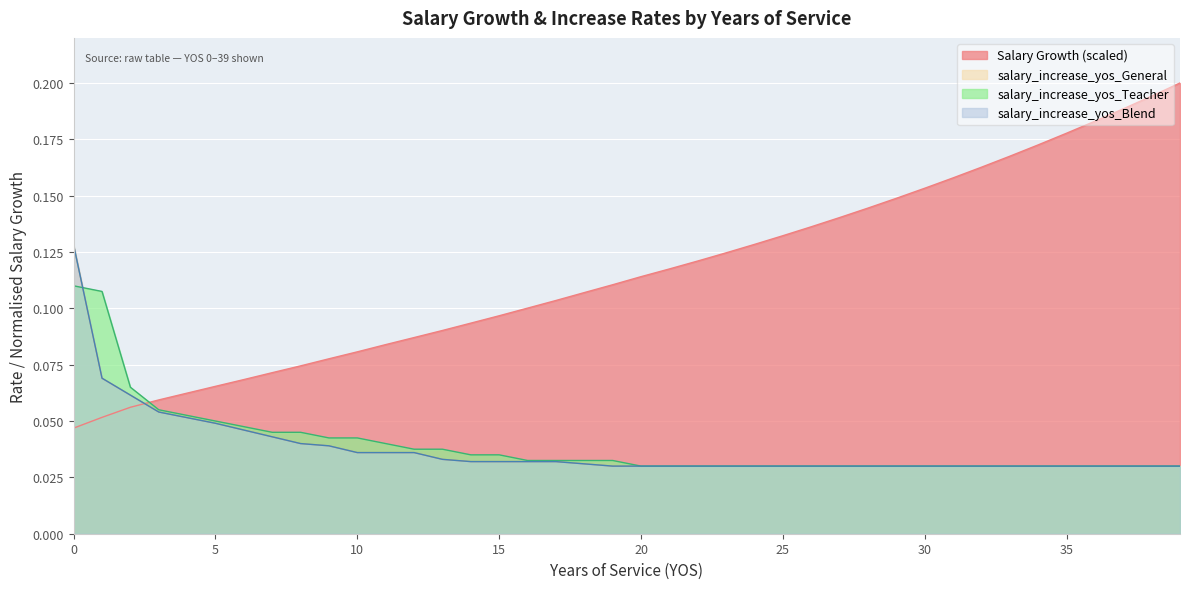

How many lines are shown in the chart?

4